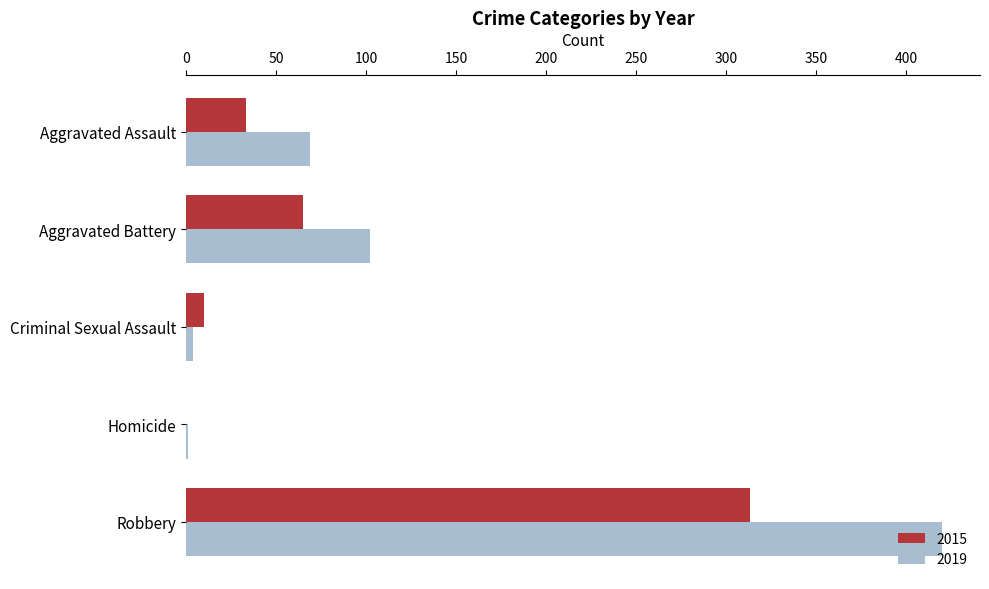

Is it true that 2019 equals 420 at Robbery?

True